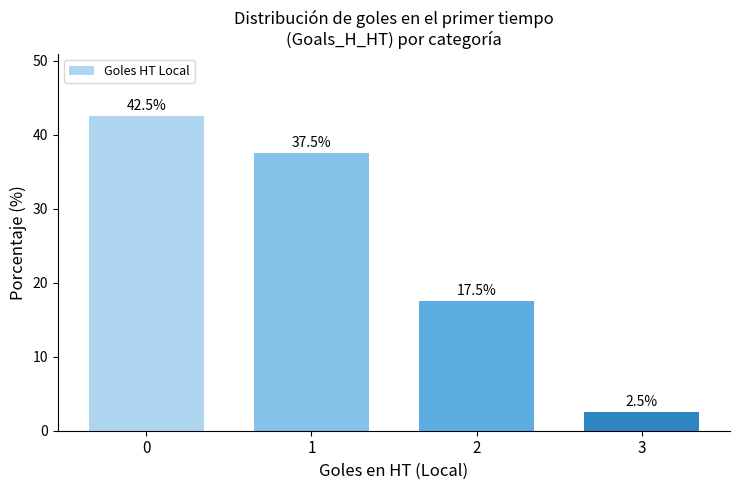

What is the change in value from 1 to 3?

-35.0